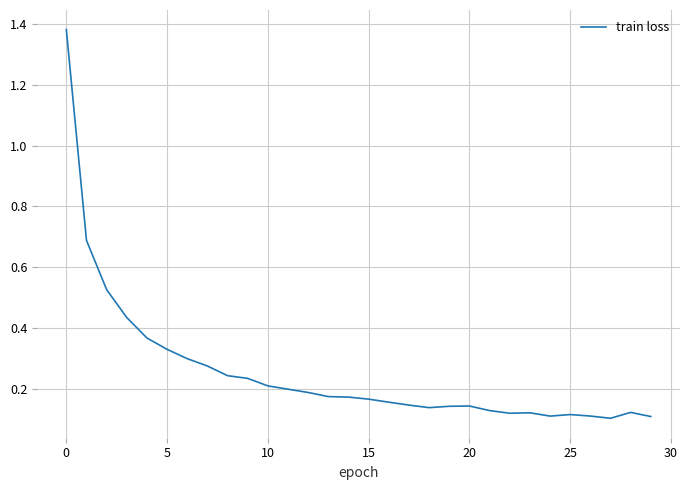

Does the chart display data point markers on the line(s)?

No